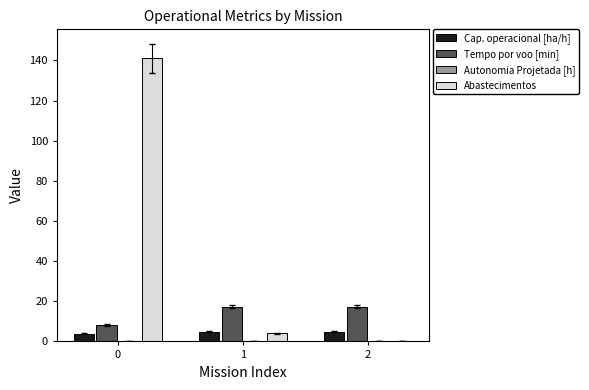

How many groups of bars are there?

3